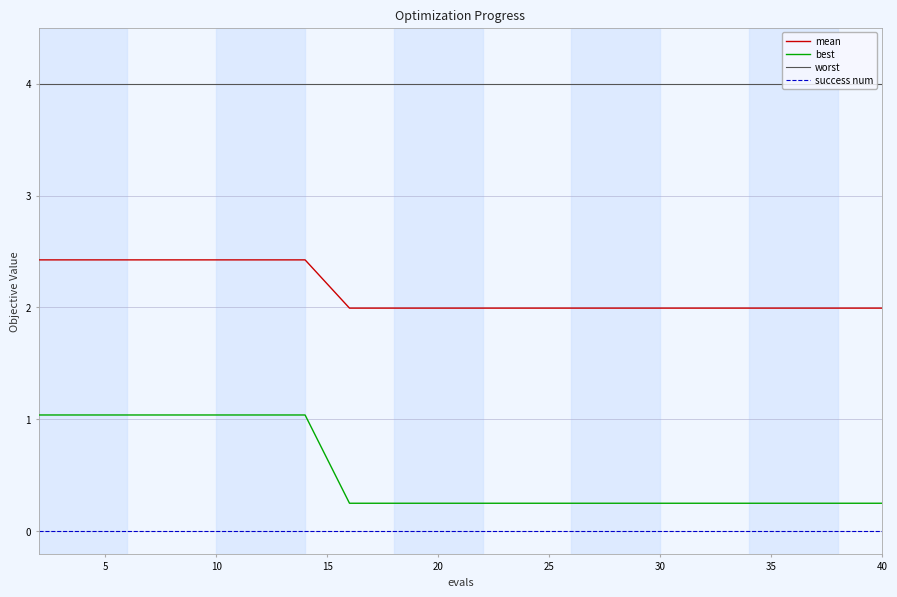

What are all the series names shown in the legend?

mean, best, worst, success num